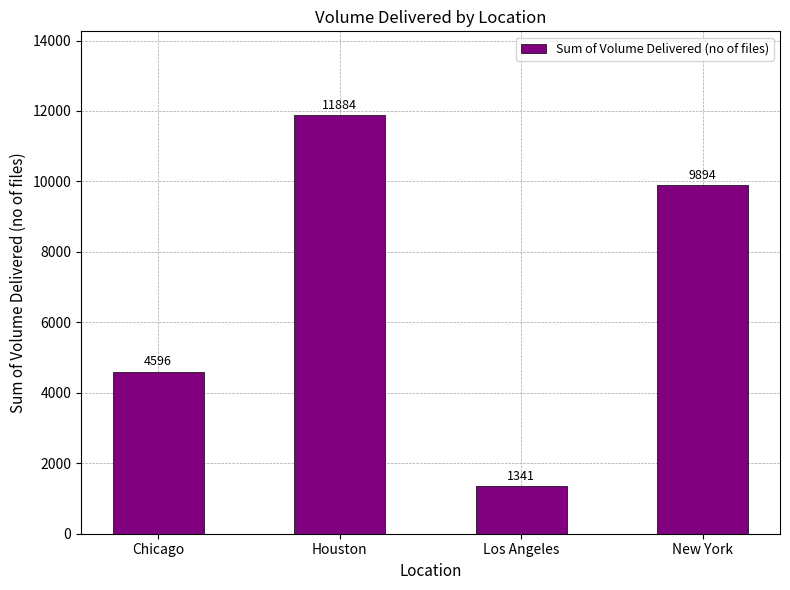

Reading left to right, list all the values displayed in this chart.

Chicago=4596	Houston=11884	Los Angeles=1341	New York=9894